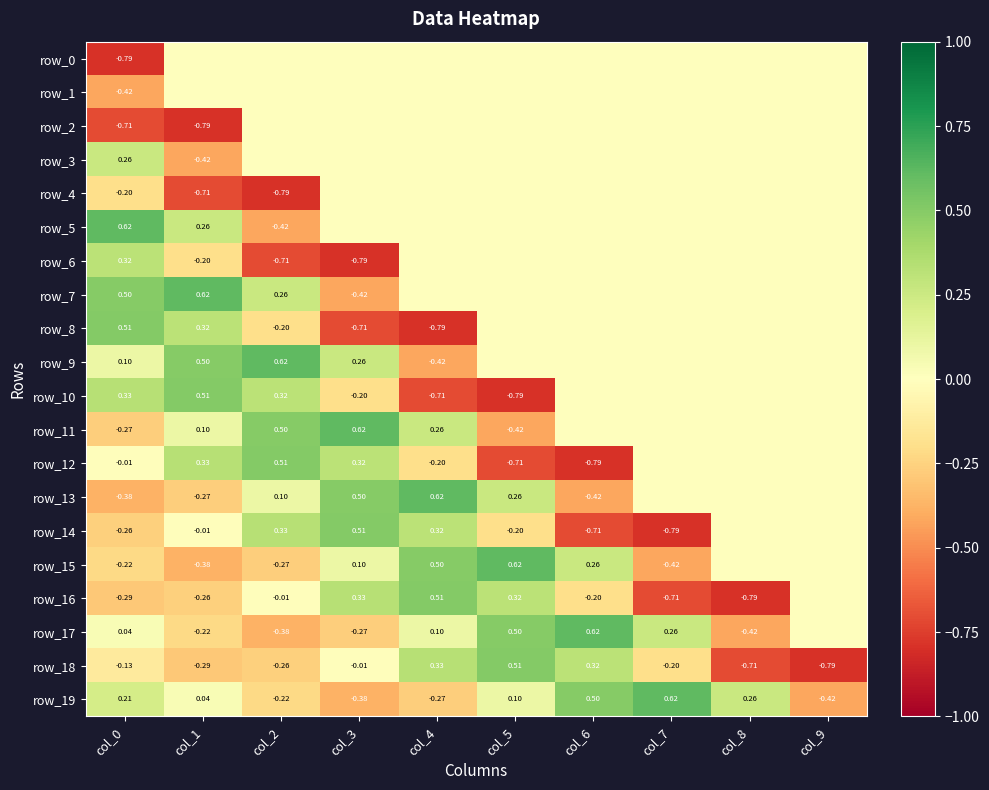

Reading left to right, transcribe all the data shown in this chart.

row_0: col_0=-0.8	col_1=0.0	col_2=0.0	col_3=0.0	col_4=0.0	col_5=0.0	col_6=0.0	col_7=0.0	col_8=0.0	col_9=0.0
row_1: col_0=-0.4	col_1=0.0	col_2=0.0	col_3=0.0	col_4=0.0	col_5=0.0	col_6=0.0	col_7=0.0	col_8=0.0	col_9=0.0
row_2: col_0=-0.7	col_1=-0.8	col_2=0.0	col_3=0.0	col_4=0.0	col_5=0.0	col_6=0.0	col_7=0.0	col_8=0.0	col_9=0.0
row_3: col_0=0.3	col_1=-0.4	col_2=0.0	col_3=0.0	col_4=0.0	col_5=0.0	col_6=0.0	col_7=0.0	col_8=0.0	col_9=0.0
row_4: col_0=-0.2	col_1=-0.7	col_2=-0.8	col_3=0.0	col_4=0.0	col_5=0.0	col_6=0.0	col_7=0.0	col_8=0.0	col_9=0.0
row_5: col_0=0.6	col_1=0.3	col_2=-0.4	col_3=0.0	col_4=0.0	col_5=0.0	col_6=0.0	col_7=0.0	col_8=0.0	col_9=0.0
row_6: col_0=0.3	col_1=-0.2	col_2=-0.7	col_3=-0.8	col_4=0.0	col_5=0.0	col_6=0.0	col_7=0.0	col_8=0.0	col_9=0.0
row_7: col_0=0.5	col_1=0.6	col_2=0.3	col_3=-0.4	col_4=0.0	col_5=0.0	col_6=0.0	col_7=0.0	col_8=0.0	col_9=0.0
row_8: col_0=0.5	col_1=0.3	col_2=-0.2	col_3=-0.7	col_4=-0.8	col_5=0.0	col_6=0.0	col_7=0.0	col_8=0.0	col_9=0.0
row_9: col_0=0.1	col_1=0.5	col_2=0.6	col_3=0.3	col_4=-0.4	col_5=0.0	col_6=0.0	col_7=0.0	col_8=0.0	col_9=0.0
row_10: col_0=0.3	col_1=0.5	col_2=0.3	col_3=-0.2	col_4=-0.7	col_5=-0.8	col_6=0.0	col_7=0.0	col_8=0.0	col_9=0.0
row_11: col_0=-0.3	col_1=0.1	col_2=0.5	col_3=0.6	col_4=0.3	col_5=-0.4	col_6=0.0	col_7=0.0	col_8=0.0	col_9=0.0
row_12: col_0=-0.0	col_1=0.3	col_2=0.5	col_3=0.3	col_4=-0.2	col_5=-0.7	col_6=-0.8	col_7=0.0	col_8=0.0	col_9=0.0
row_13: col_0=-0.4	col_1=-0.3	col_2=0.1	col_3=0.5	col_4=0.6	col_5=0.3	col_6=-0.4	col_7=0.0	col_8=0.0	col_9=0.0
row_14: col_0=-0.3	col_1=-0.0	col_2=0.3	col_3=0.5	col_4=0.3	col_5=-0.2	col_6=-0.7	col_7=-0.8	col_8=0.0	col_9=0.0
row_15: col_0=-0.2	col_1=-0.4	col_2=-0.3	col_3=0.1	col_4=0.5	col_5=0.6	col_6=0.3	col_7=-0.4	col_8=0.0	col_9=0.0
row_16: col_0=-0.3	col_1=-0.3	col_2=-0.0	col_3=0.3	col_4=0.5	col_5=0.3	col_6=-0.2	col_7=-0.7	col_8=-0.8	col_9=0.0
row_17: col_0=0.0	col_1=-0.2	col_2=-0.4	col_3=-0.3	col_4=0.1	col_5=0.5	col_6=0.6	col_7=0.3	col_8=-0.4	col_9=0.0
row_18: col_0=-0.1	col_1=-0.3	col_2=-0.3	col_3=-0.0	col_4=0.3	col_5=0.5	col_6=0.3	col_7=-0.2	col_8=-0.7	col_9=-0.8
row_19: col_0=0.2	col_1=0.0	col_2=-0.2	col_3=-0.4	col_4=-0.3	col_5=0.1	col_6=0.5	col_7=0.6	col_8=0.3	col_9=-0.4